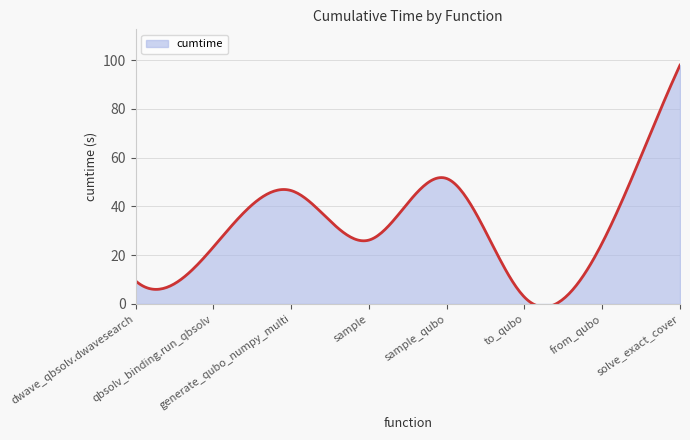

How many lines are shown in the chart?

1